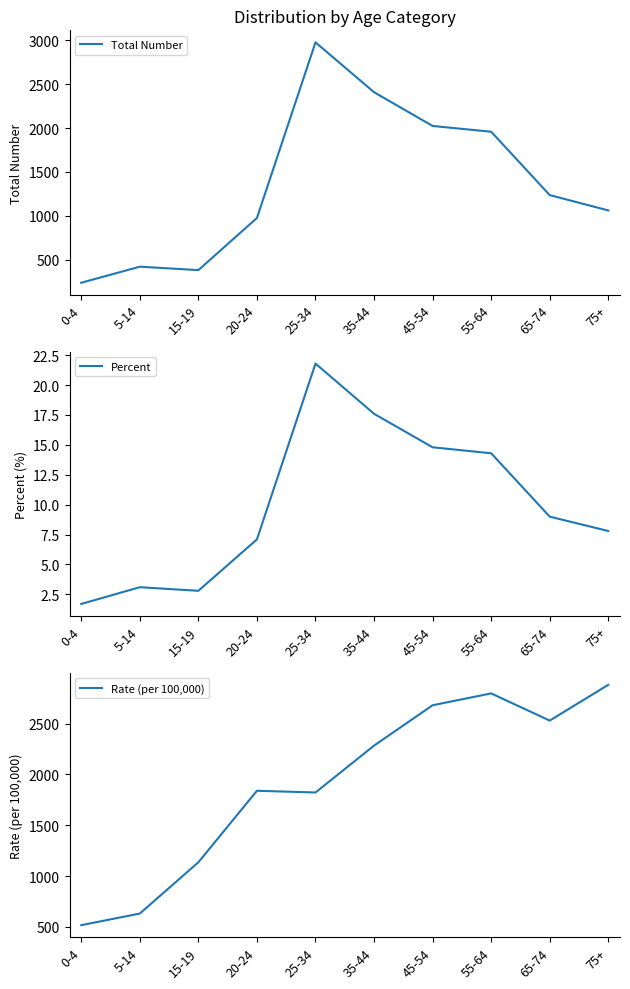

Which has a higher value, 15-19 or 55-64?

55-64